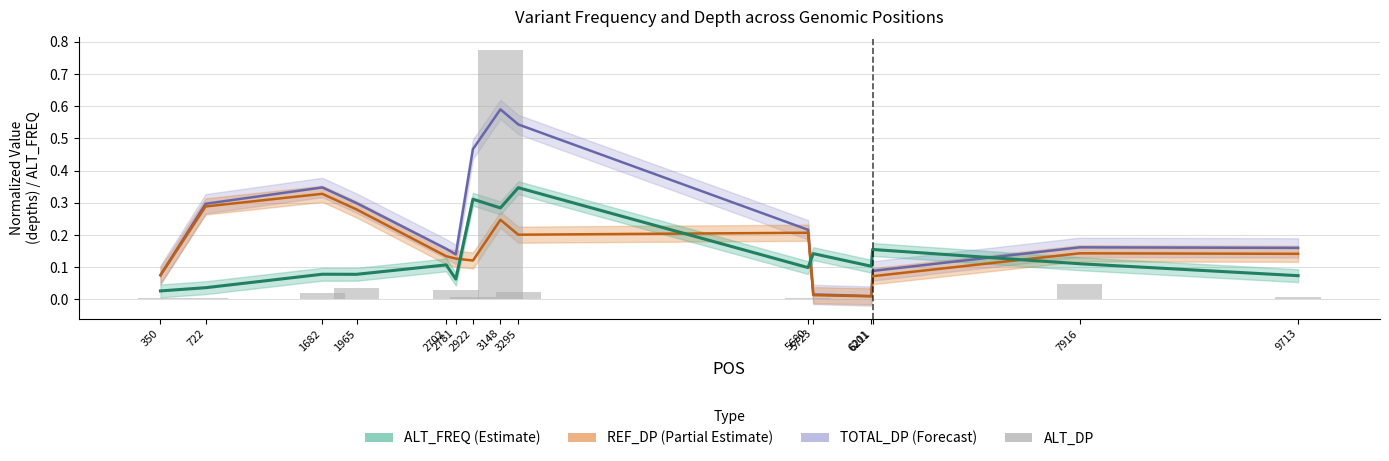

Which has a higher value, 9713 or 5723?

9713